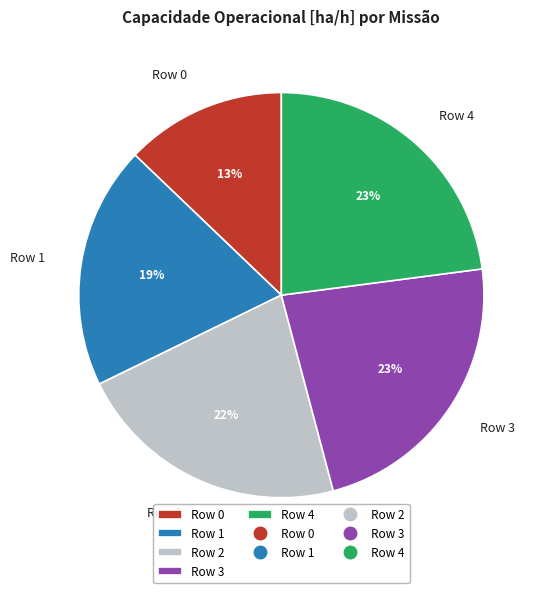

Is the sum of Row 2 and Row 1 greater than half?

No